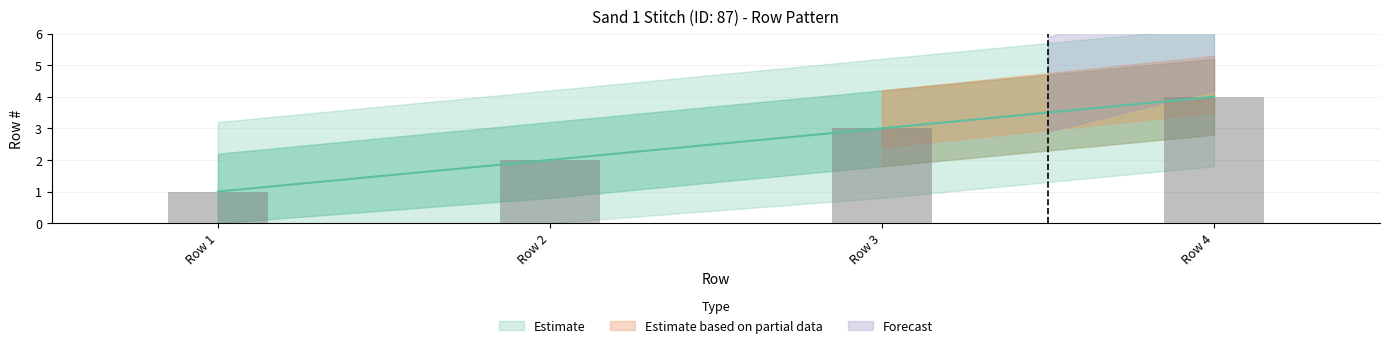

Count the values in the range 2 to 4.

3